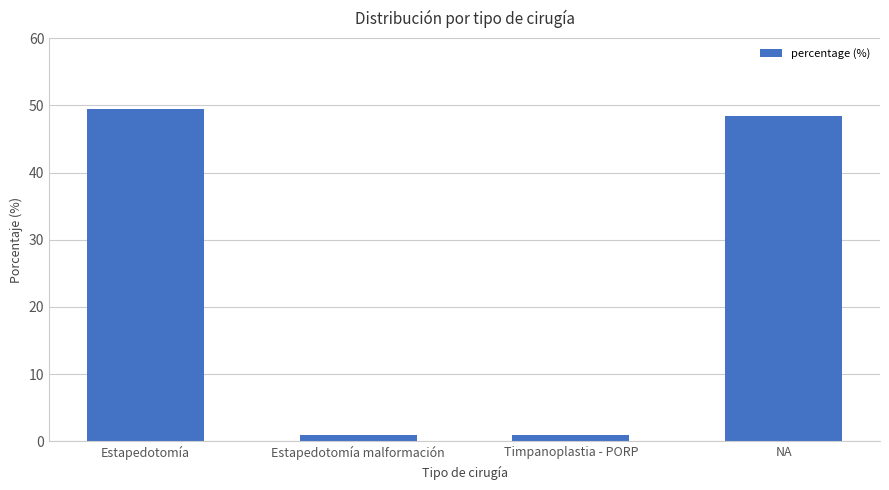

Are the bars horizontal?

No